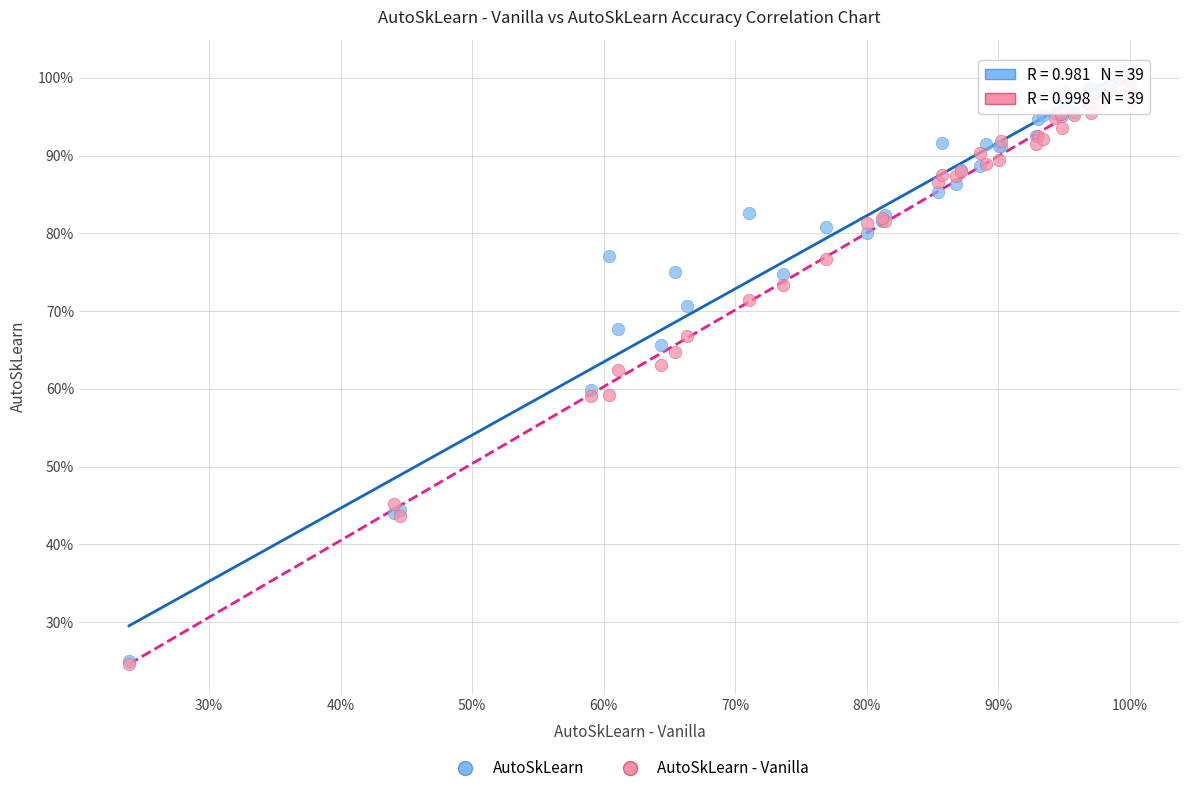

What are all the series names shown in the legend?

AutoSkLearn, AutoSkLearn - Vanilla